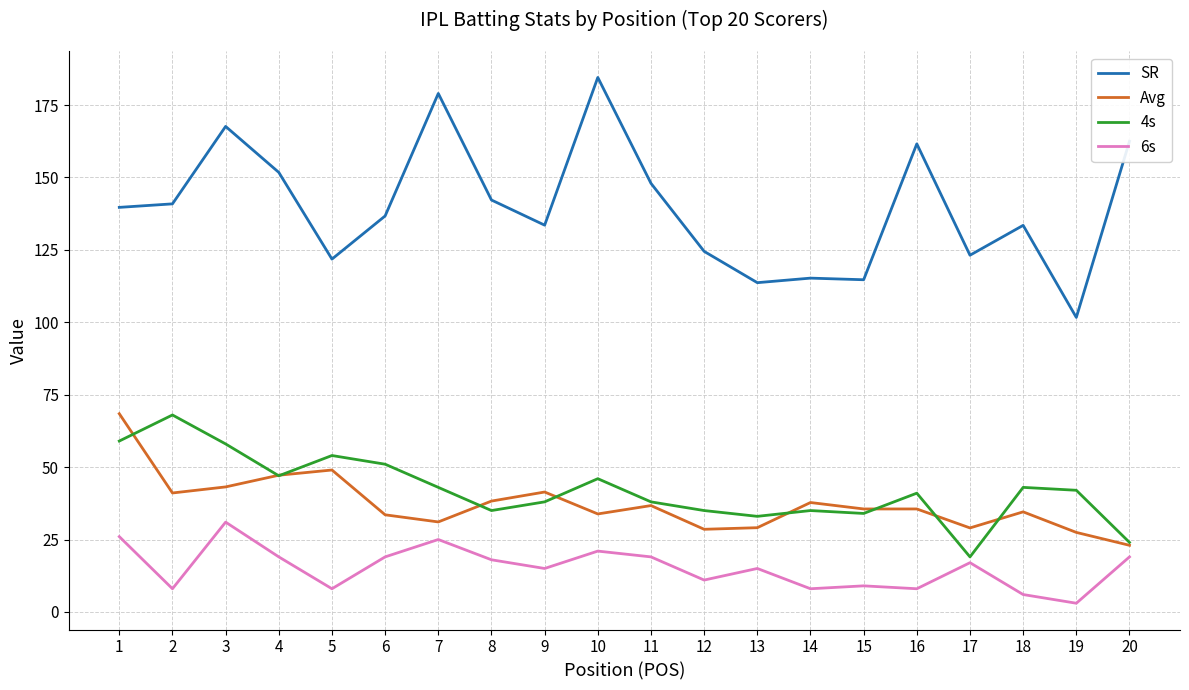

Where is the first local minimum for Avg?

2